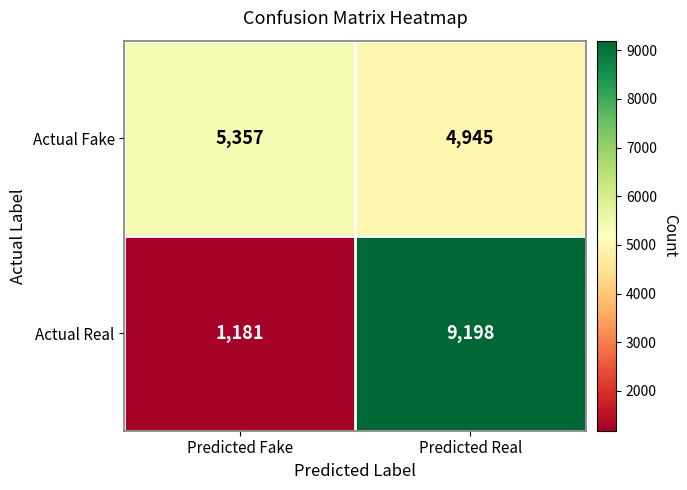

How many data points does each series have?

2